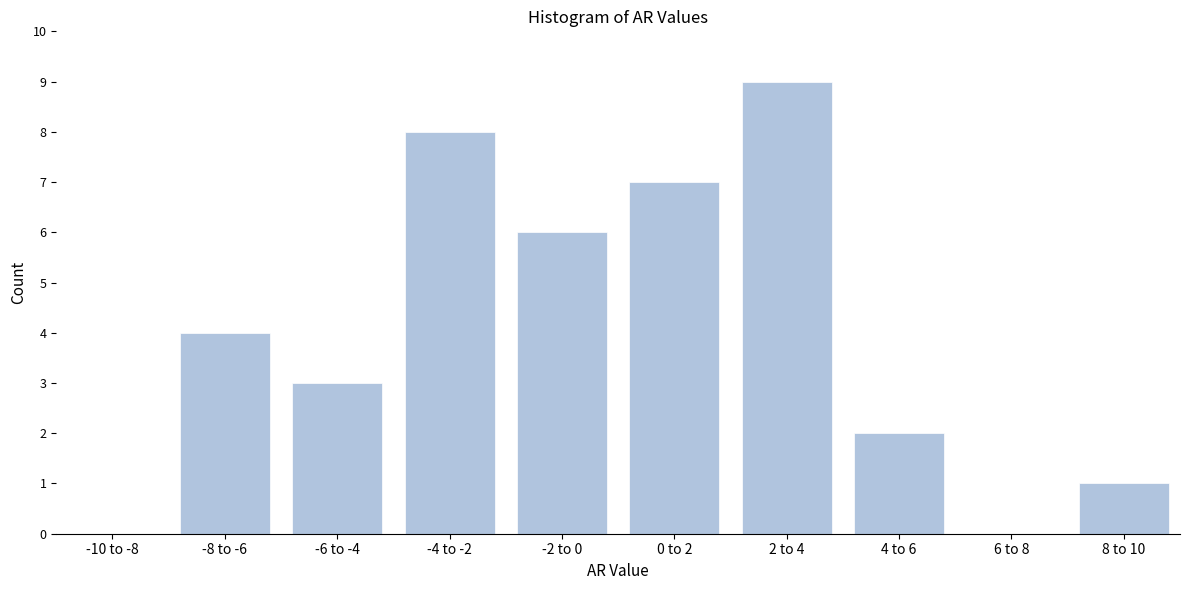

Reading left to right, what are all the values shown in this chart?

-10 to -8=0	-8 to -6=4	-6 to -4=3	-4 to -2=8	-2 to 0=6	0 to 2=7	2 to 4=9	4 to 6=2	6 to 8=0	8 to 10=1